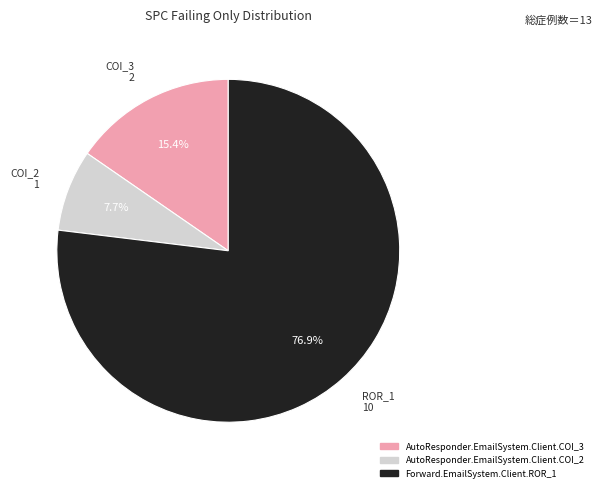

How much of the chart is everything except COI_2 1?

92.3%